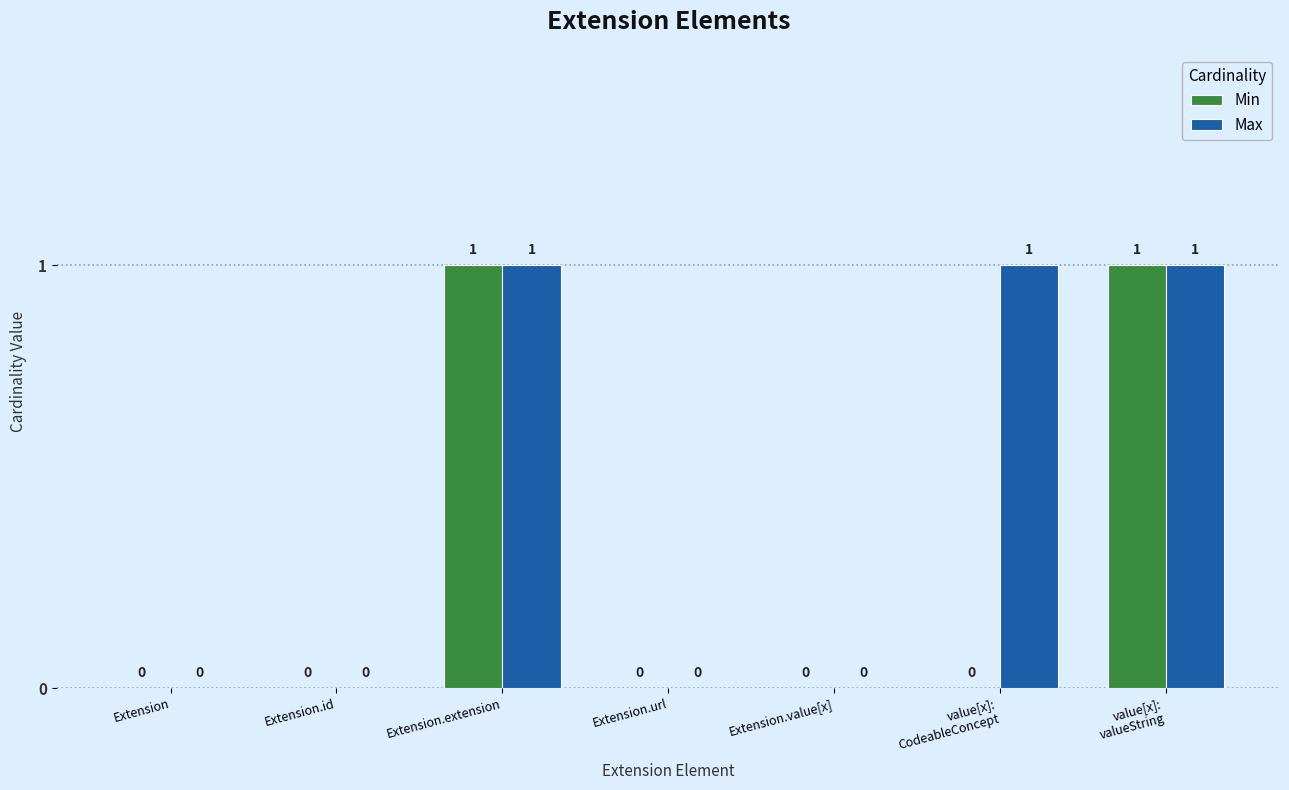

Which series has the largest total across all categories?

Max